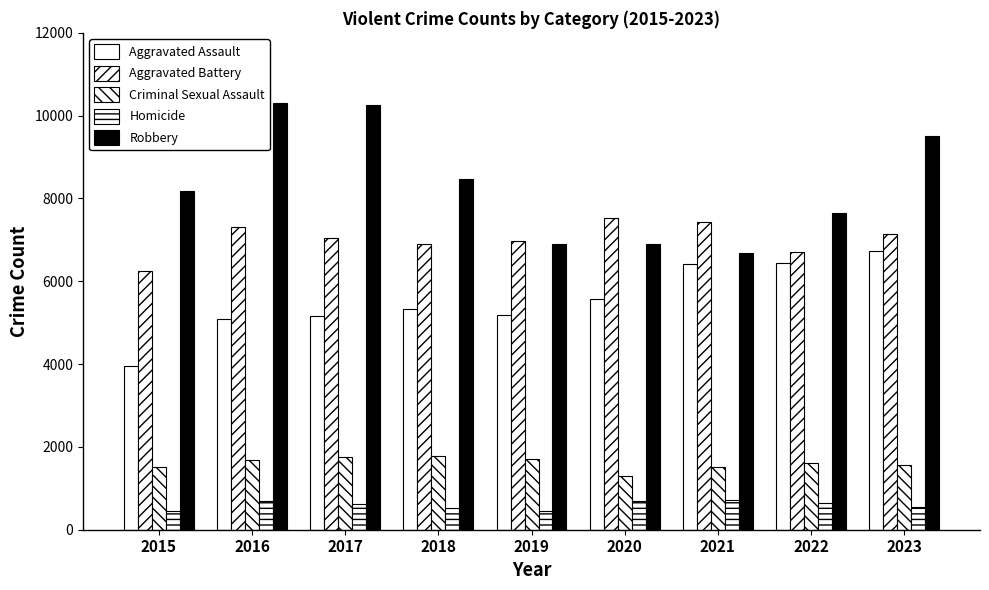

Which series has the largest total across all categories?

Robbery